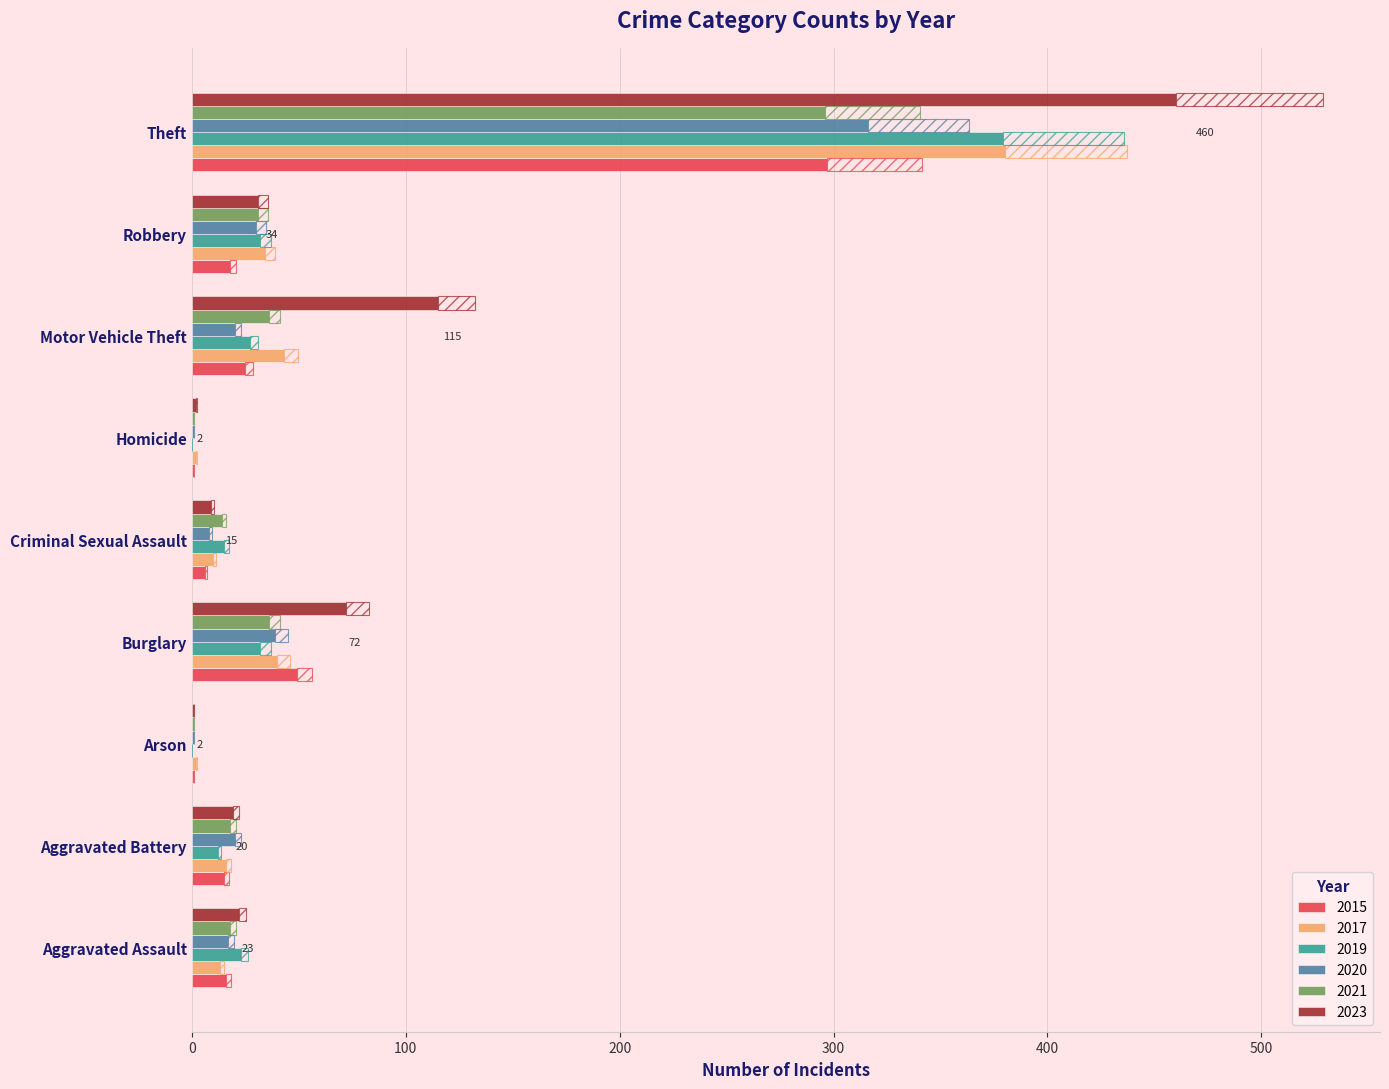

Reading left to right, transcribe all the data shown in this chart.

2015: 16	15	1	49	6	1	25	18	297
2017: 13	16	2	40	10	2	43	34	380
2019: 23	12	0	32	15	0	27	32	379
2020: 17	20	1	39	8	1	20	30	316
2021: 18	18	1	36	14	1	36	31	296
2023: 22	19	1	72	9	2	115	31	460